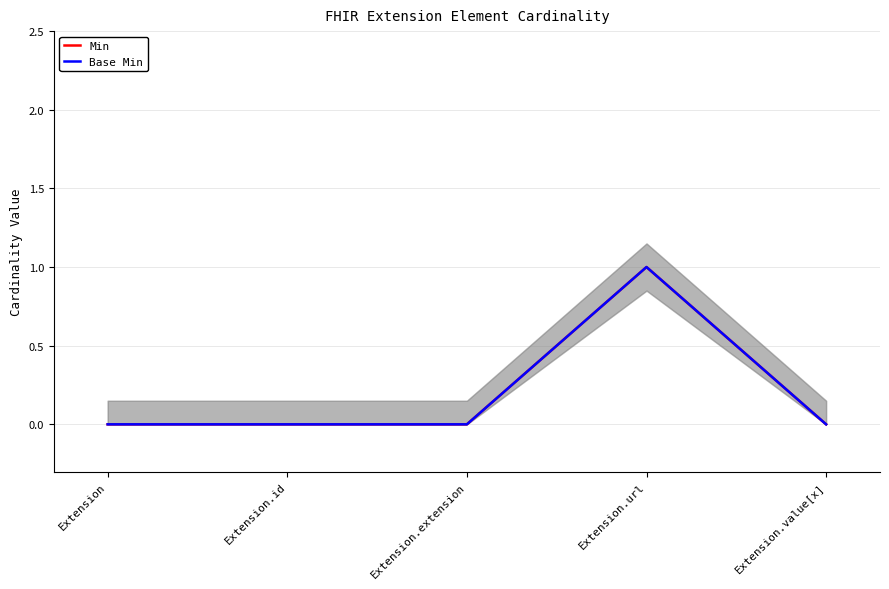

Does the chart display data point markers on the line(s)?

No